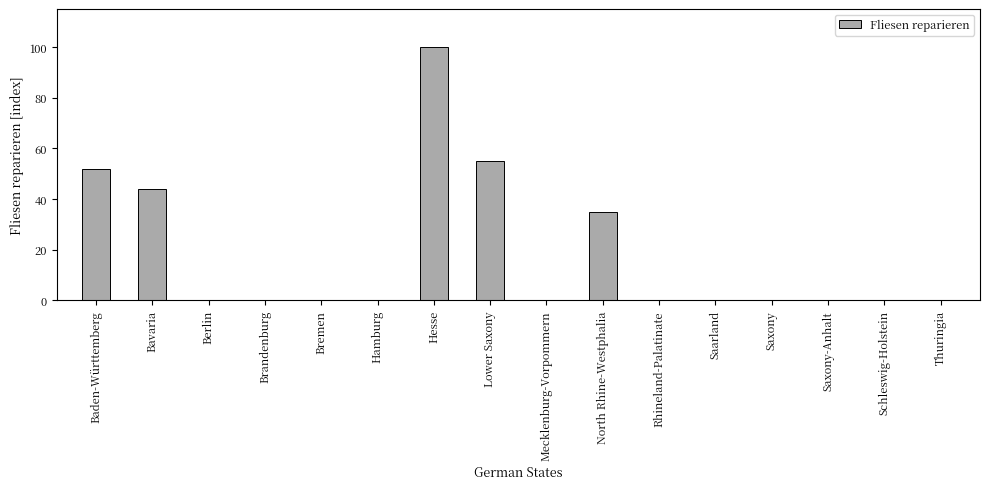

Where is the data nearest to the value 50?

Baden-Württemberg